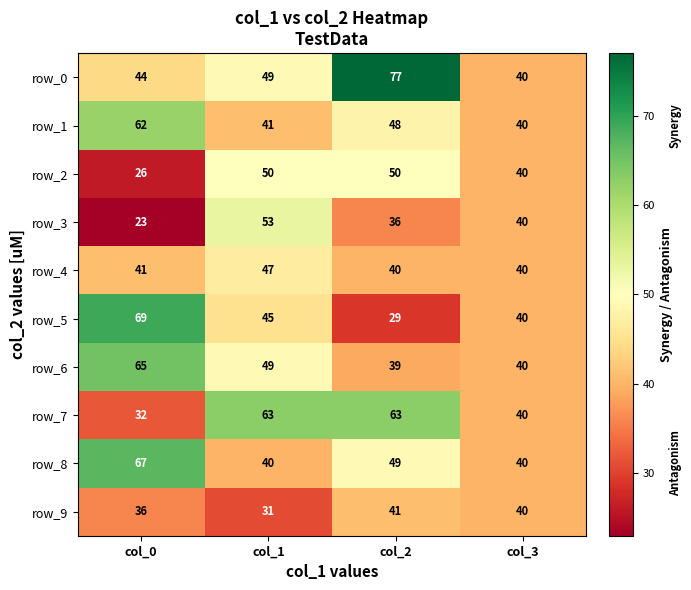

The row_7 series shows 32 at col_0. True or false?

True